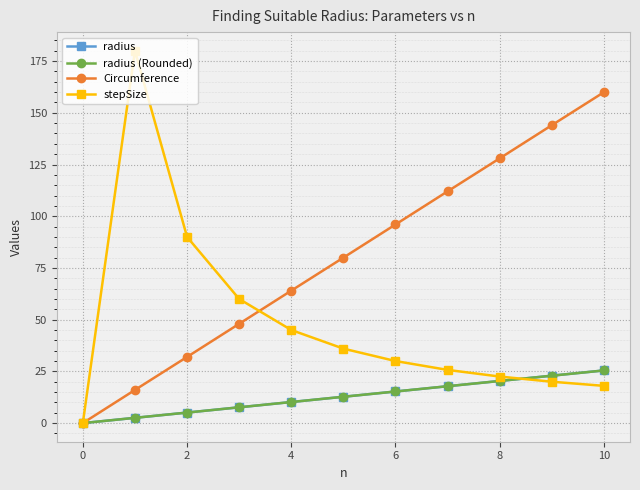

Which series has the largest range (max minus min)?

stepSize